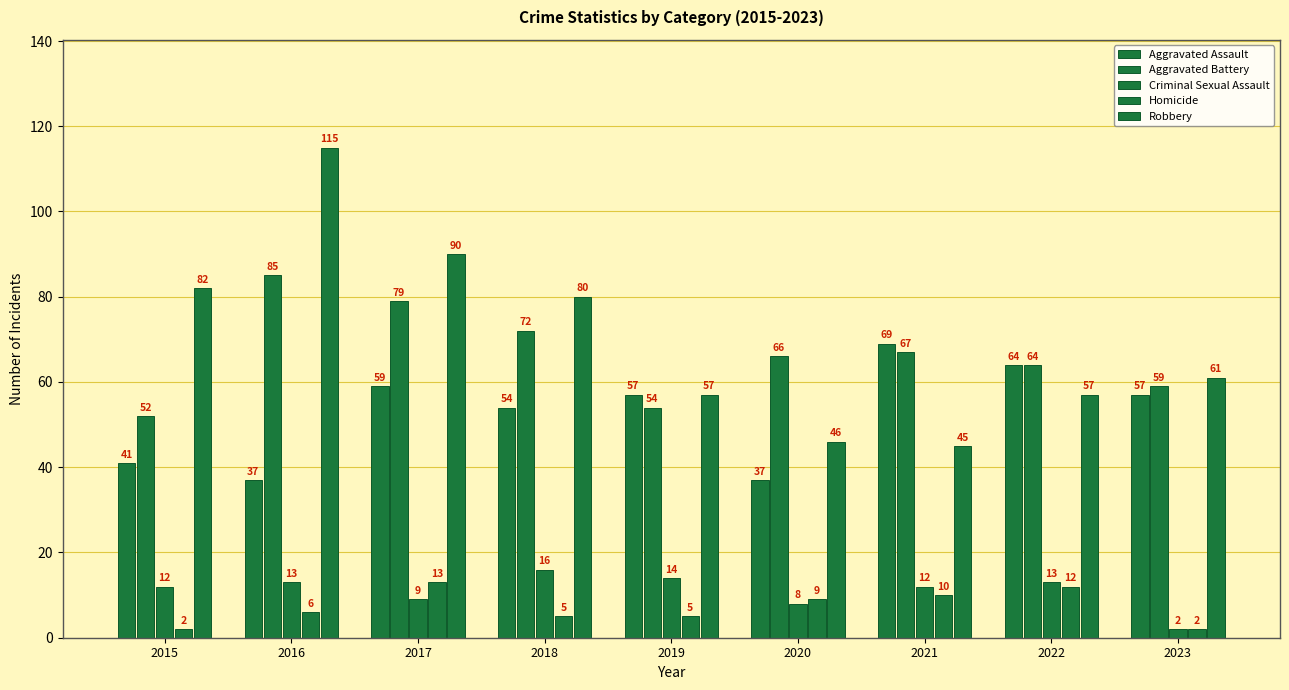

The Aggravated Assault series shows 18 at 2023. True or false?

False